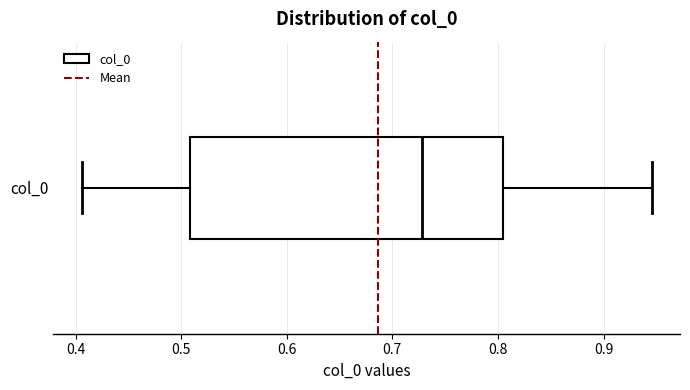

Read this box plot against the x-axis: the position of the median line, the range covered by the box, and the ends of both whiskers. The values are not printed on the chart, so give them approximately, as read against the axis.

median 0.73, box 0.51 to 0.81, whiskers 0.41 to 0.95